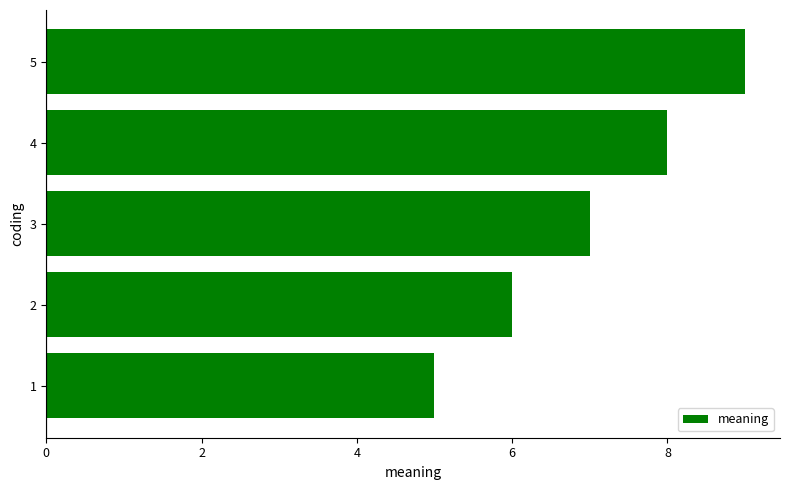

What is the sum of all values?

35